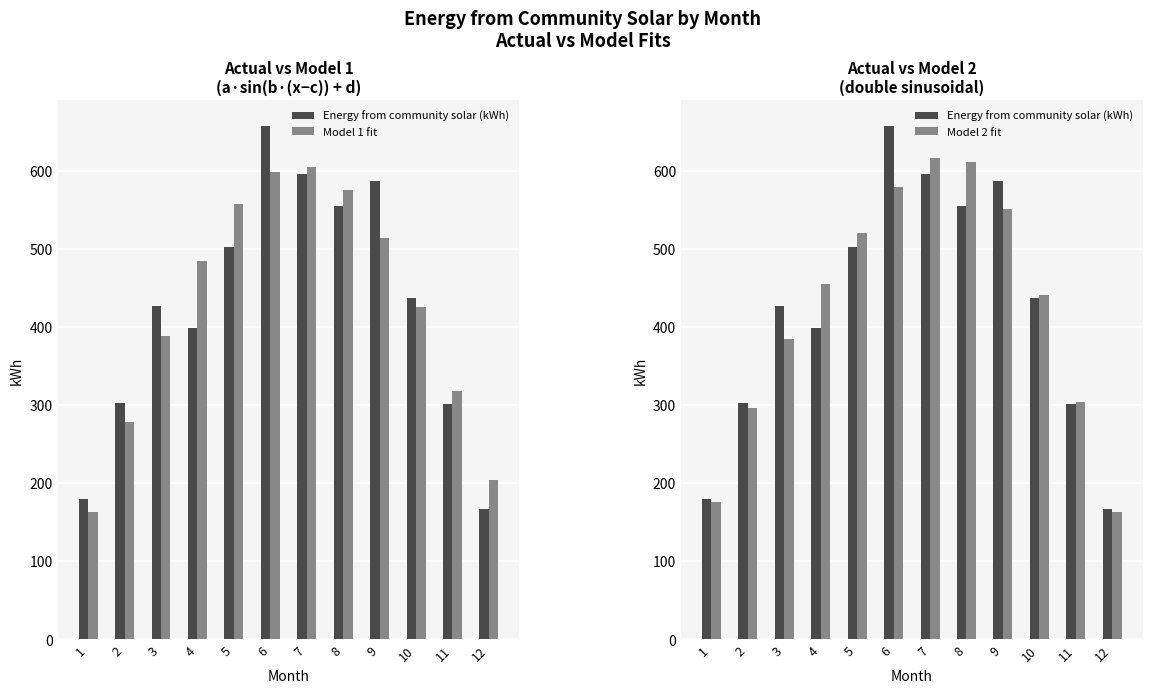

What is the difference between the Energy from community solar (kWh) values at 12 and 8?

388.0